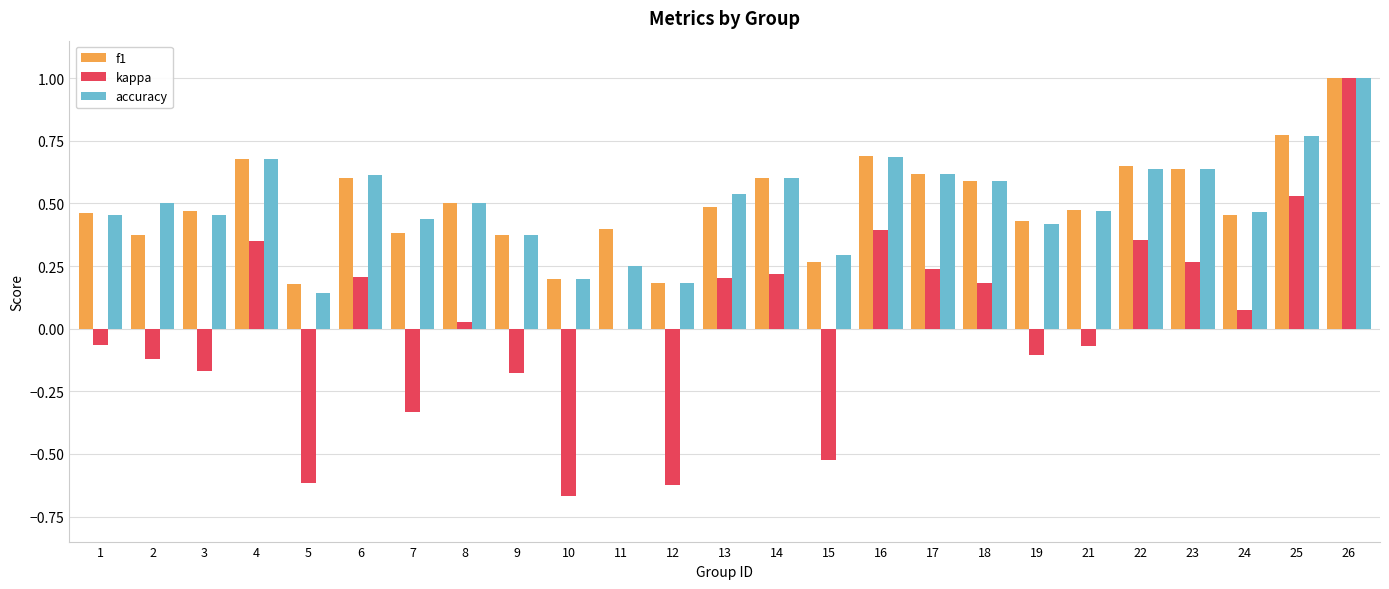

What is the greatest value displayed?

1.0